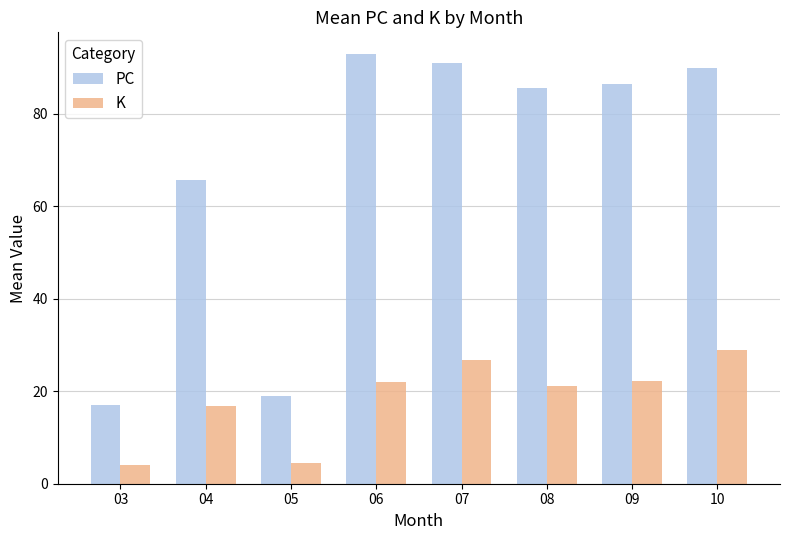

What is the difference between the maximum and minimum values in the K series?

25.0